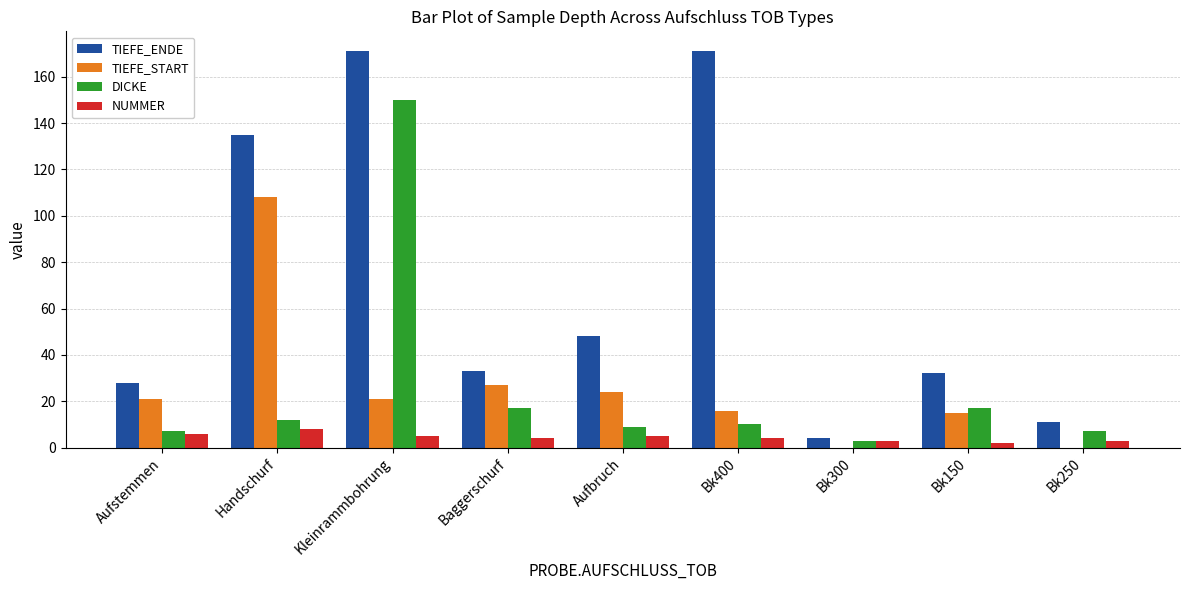

At which label does NUMMER reach its peak?

Handschurf